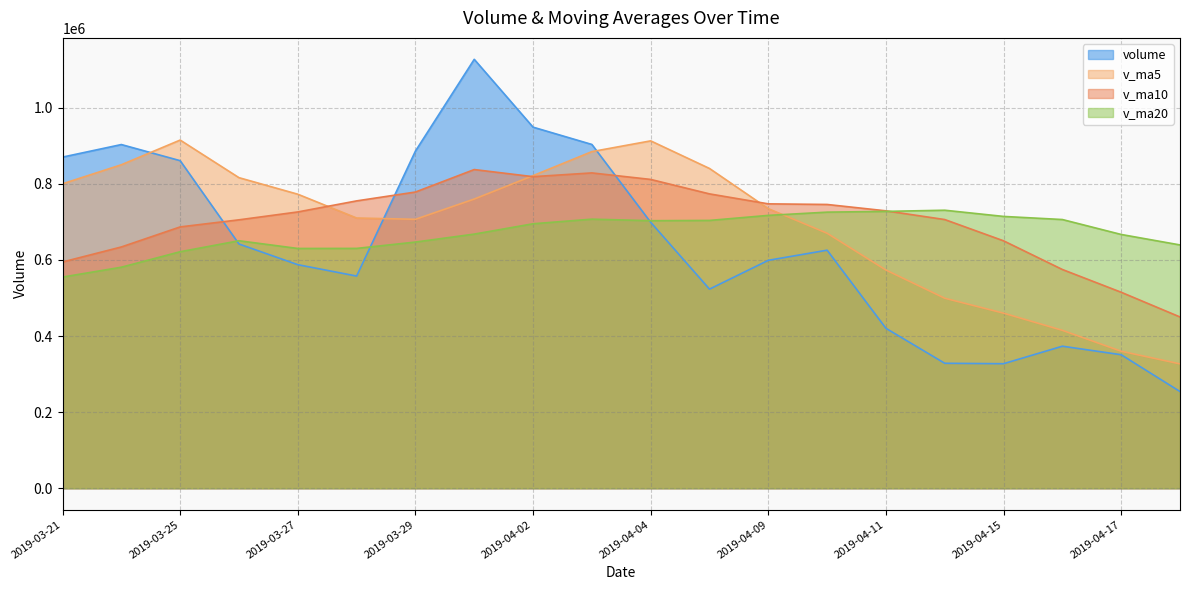

Where is the first local maximum for v_ma20?

2019-03-26